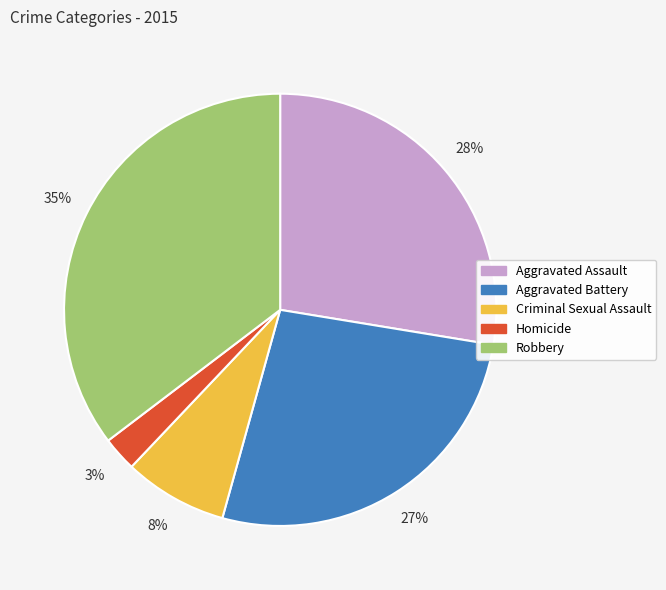

What is the largest slice in the pie chart?

Robbery